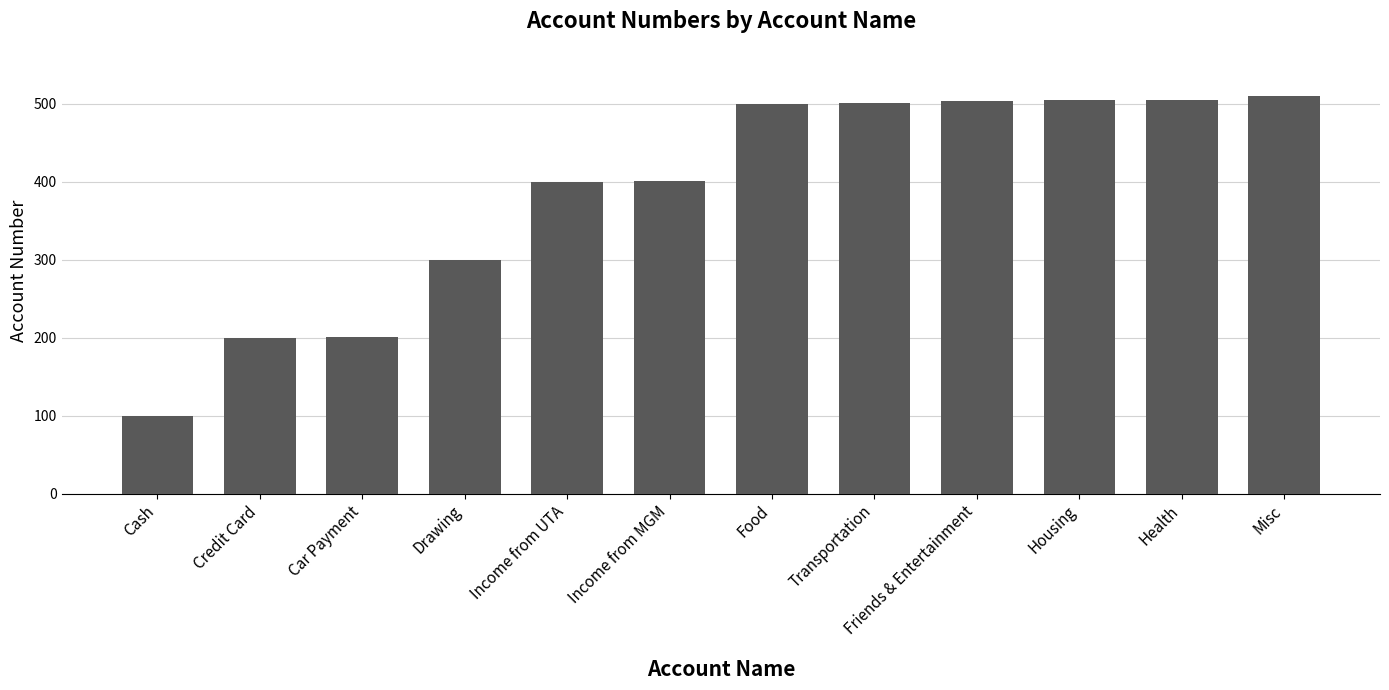

What is the value of the 12th bar from the left?

509